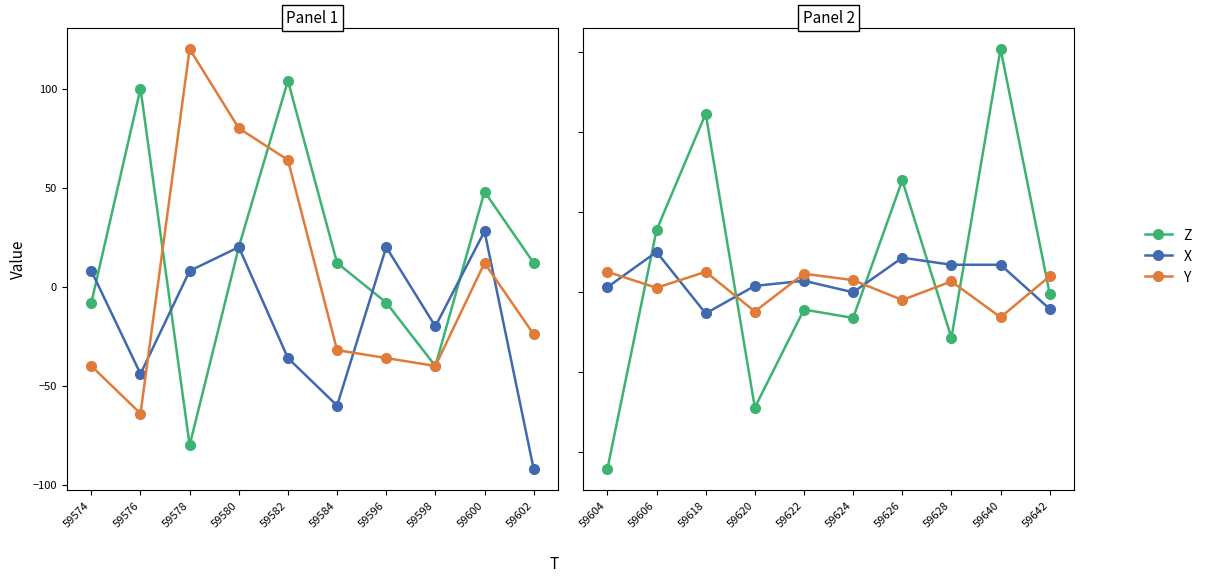

How many intersections are there between X and Z?

5